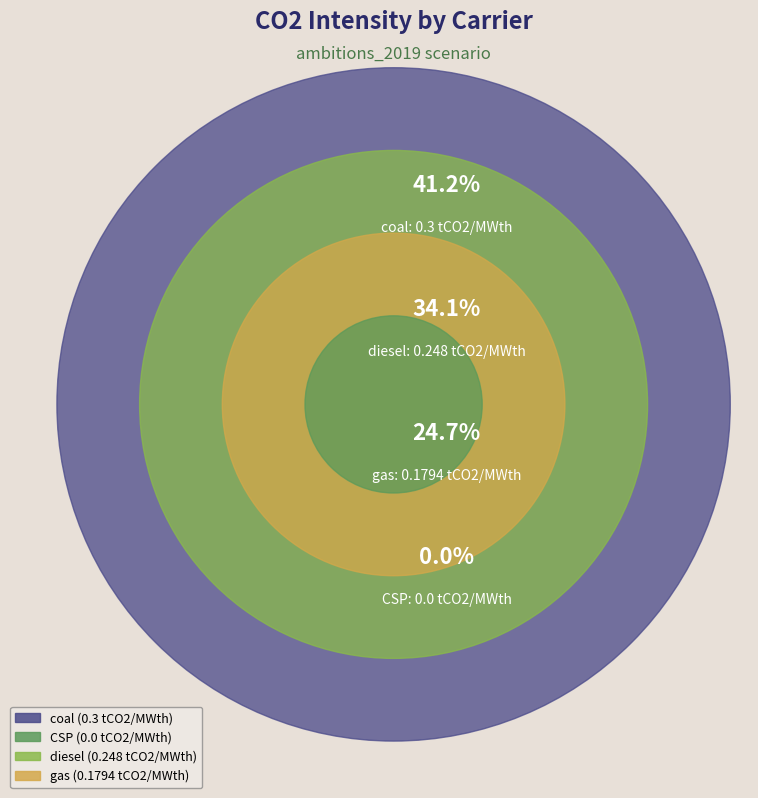

What is the largest slice in the pie chart?

coal